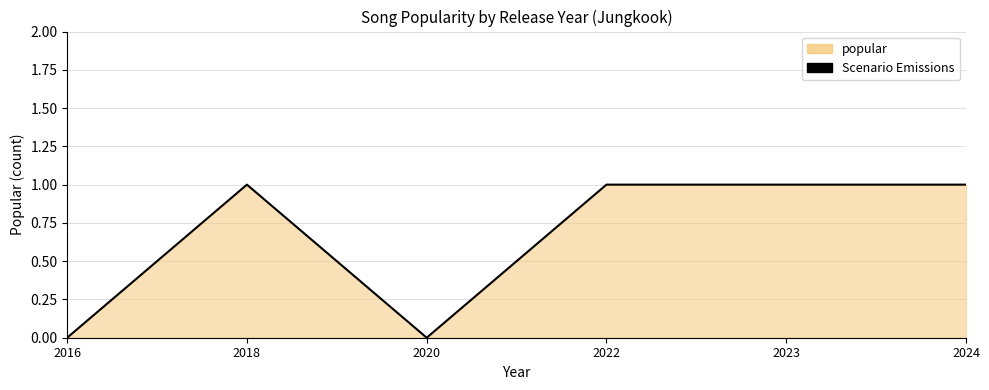

Is it true that the value at 2016 is 0?

True